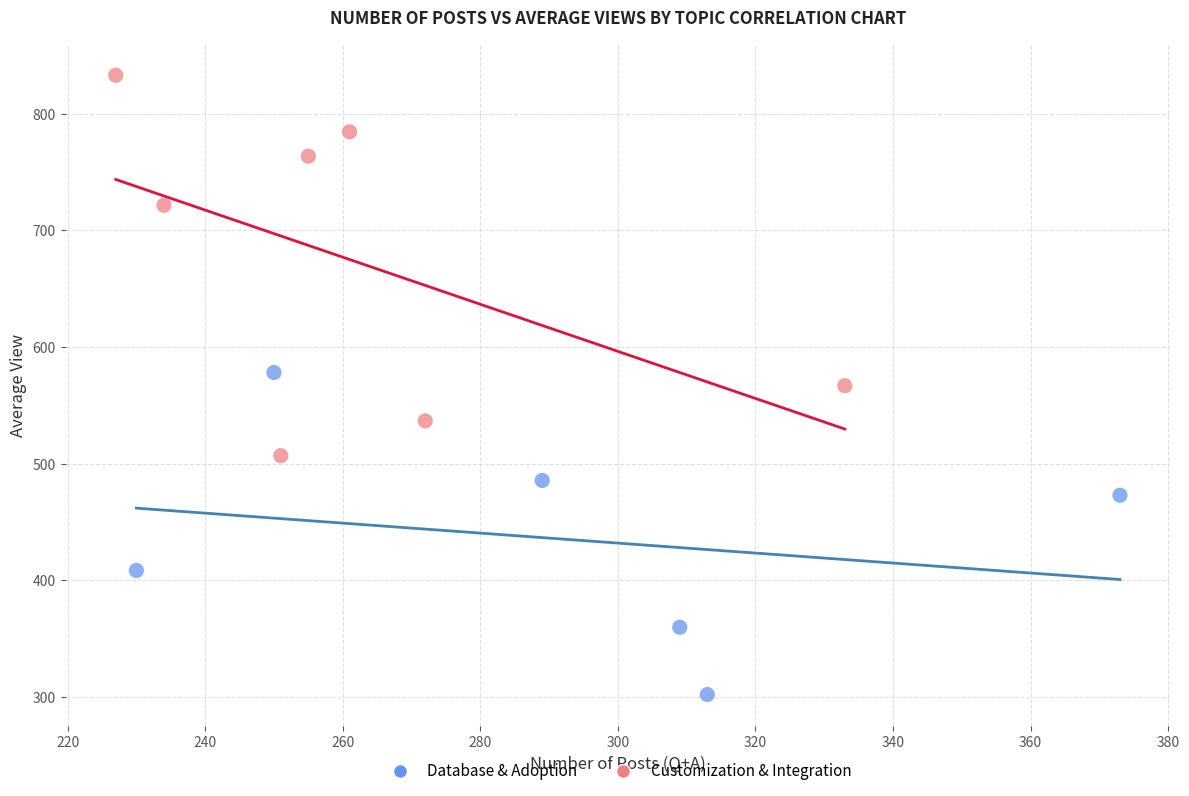

Which series has the widest spread of Y values?

Customization & Integration